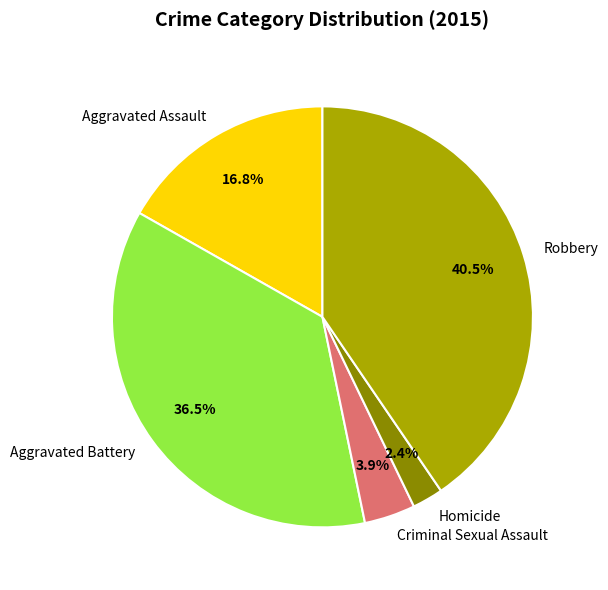

What is the total percentage of Aggravated Battery and Criminal Sexual Assault?

40.4%